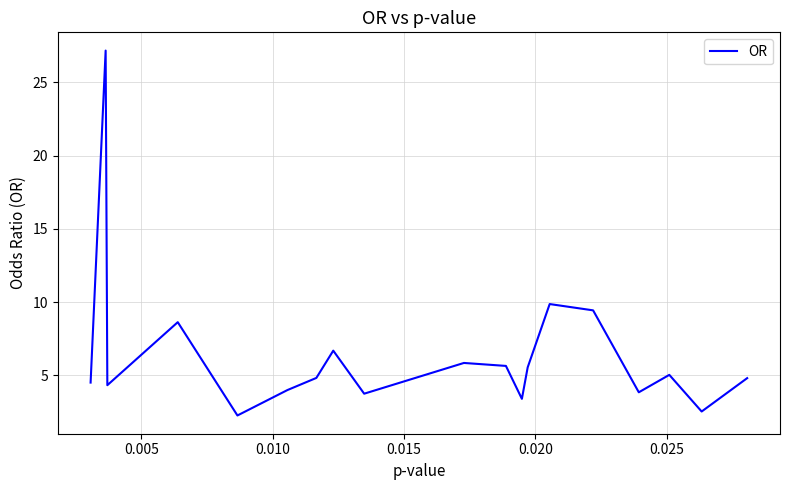

What is the difference between the maximum and minimum values?

24.9